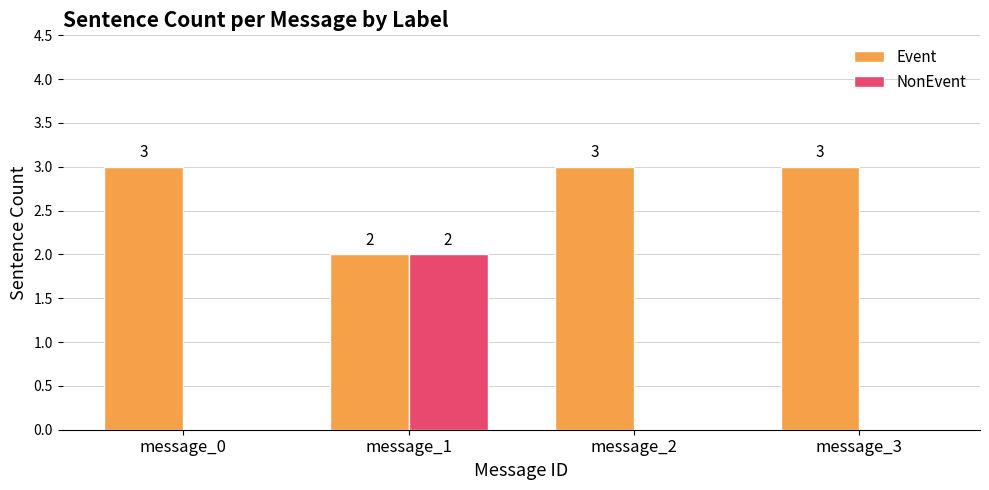

What is the total value across all series at message_0?

3